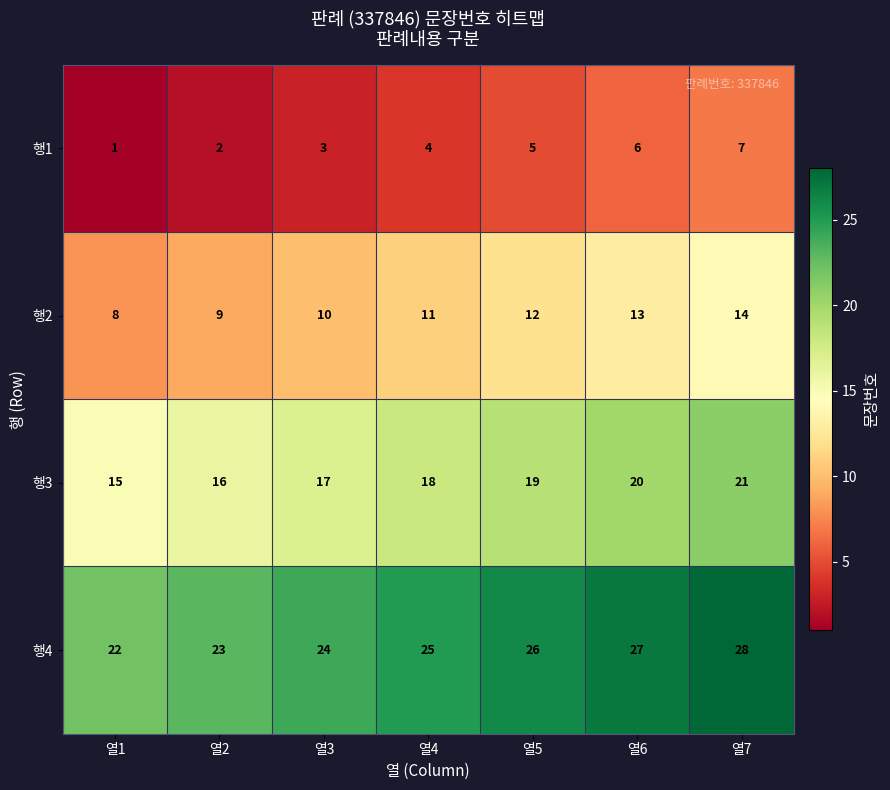

Reading right to left, list all the values displayed in this chart.

행1: 열7=7	열6=6	열5=5	열4=4	열3=3	열2=2	열1=1
행2: 열7=14	열6=13	열5=12	열4=11	열3=10	열2=9	열1=8
행3: 열7=21	열6=20	열5=19	열4=18	열3=17	열2=16	열1=15
행4: 열7=28	열6=27	열5=26	열4=25	열3=24	열2=23	열1=22